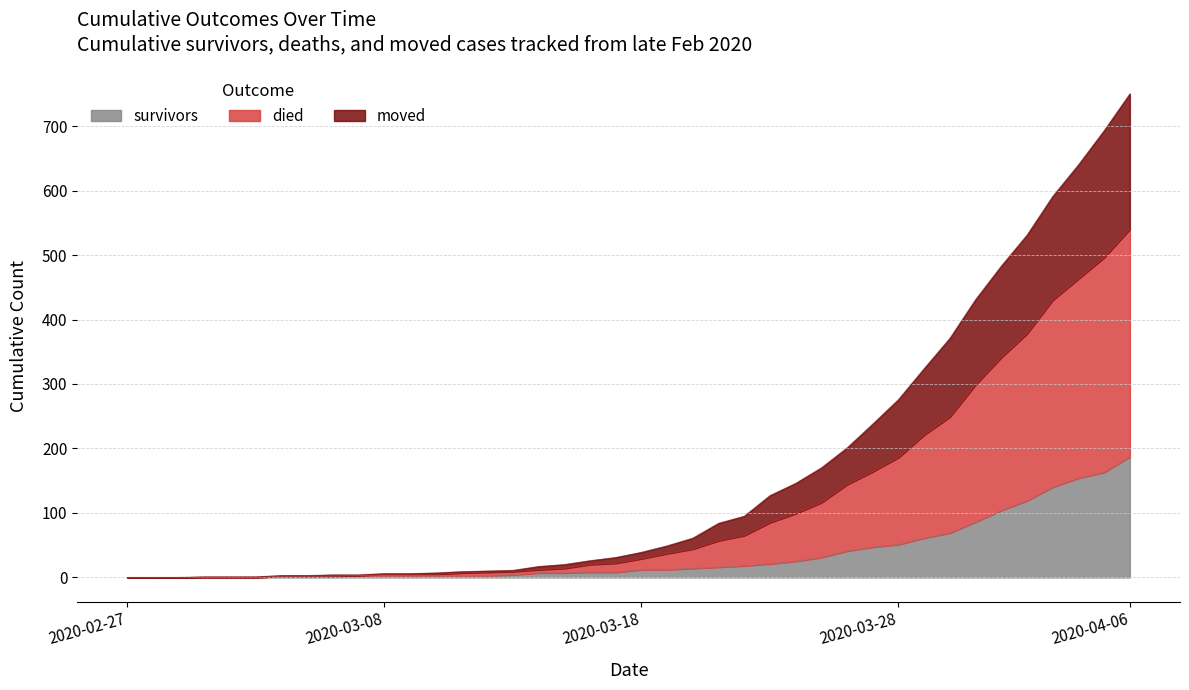

What is the difference between the died values at 2020-03-13 and 2020-03-09?

5